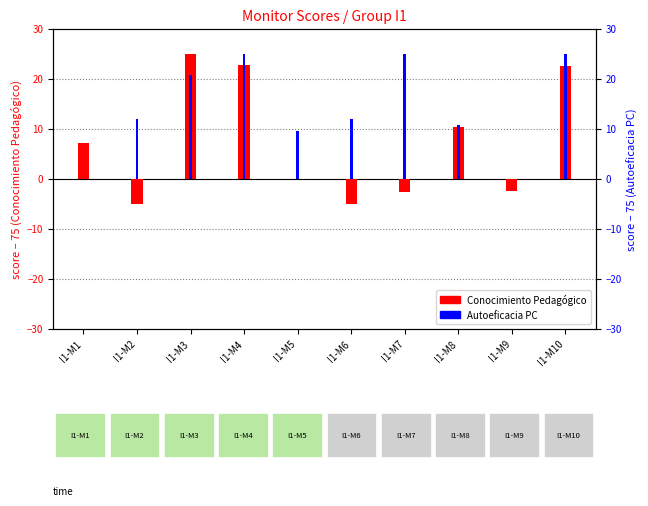

What are all the series names shown in the legend?

Conocimiento Pedagógico, Autoeficacia PC